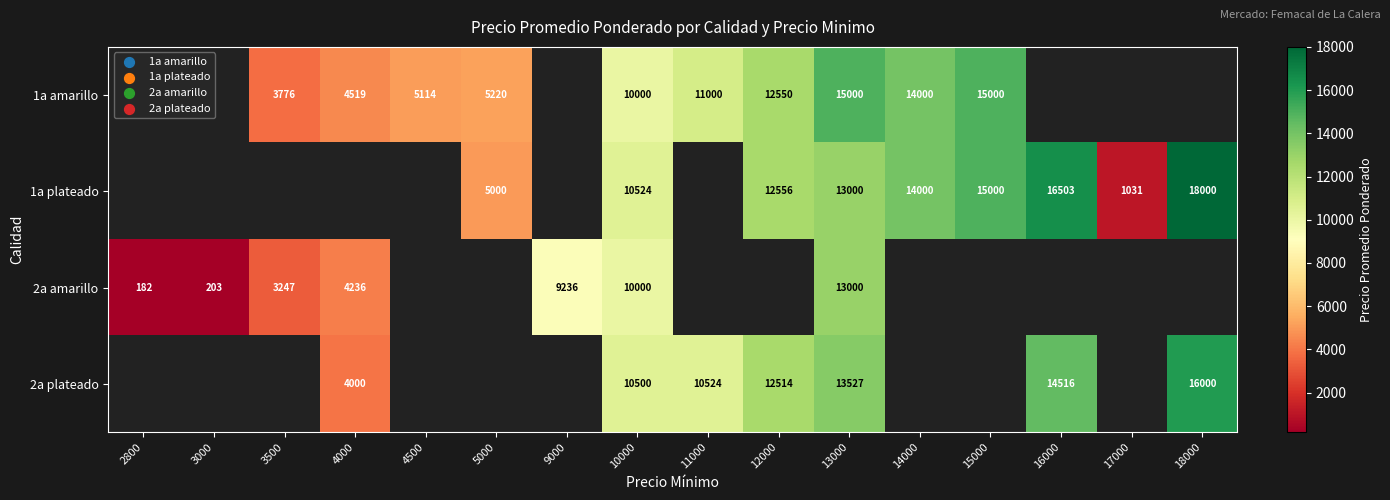

What is the sum of the 1a amarillo values at 5000 and 14000?

19220